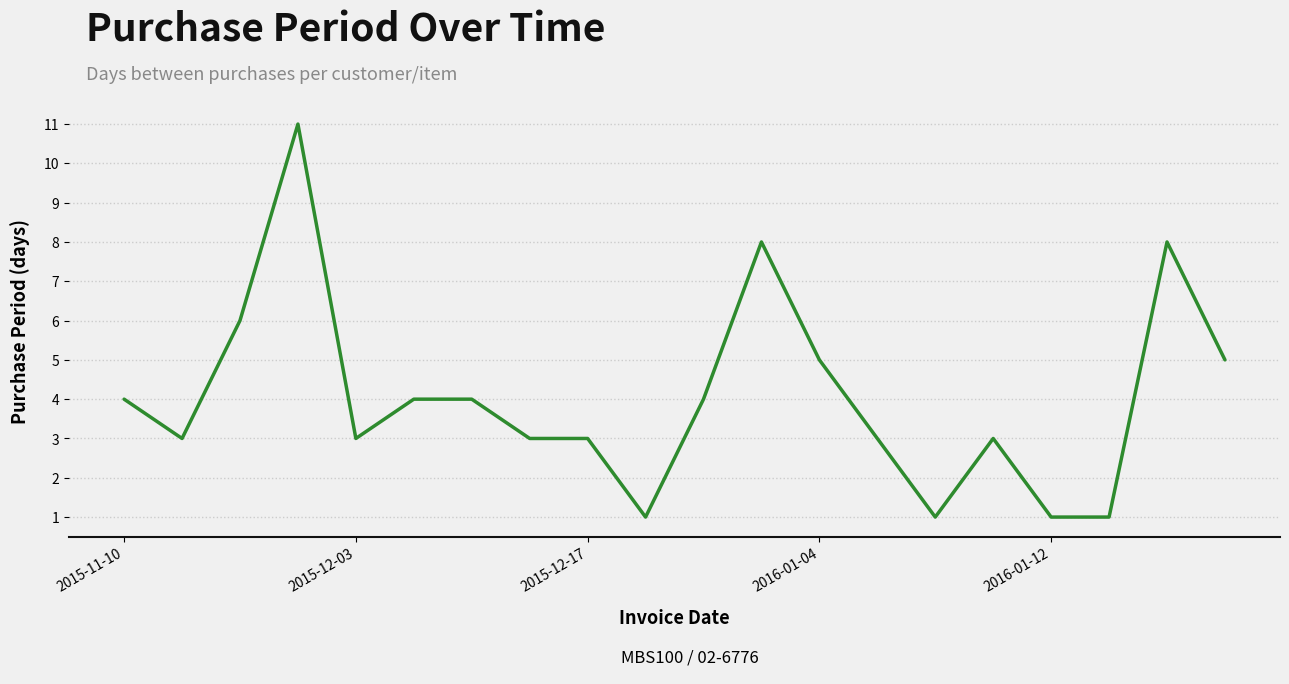

What is the difference between the maximum and minimum values?

10